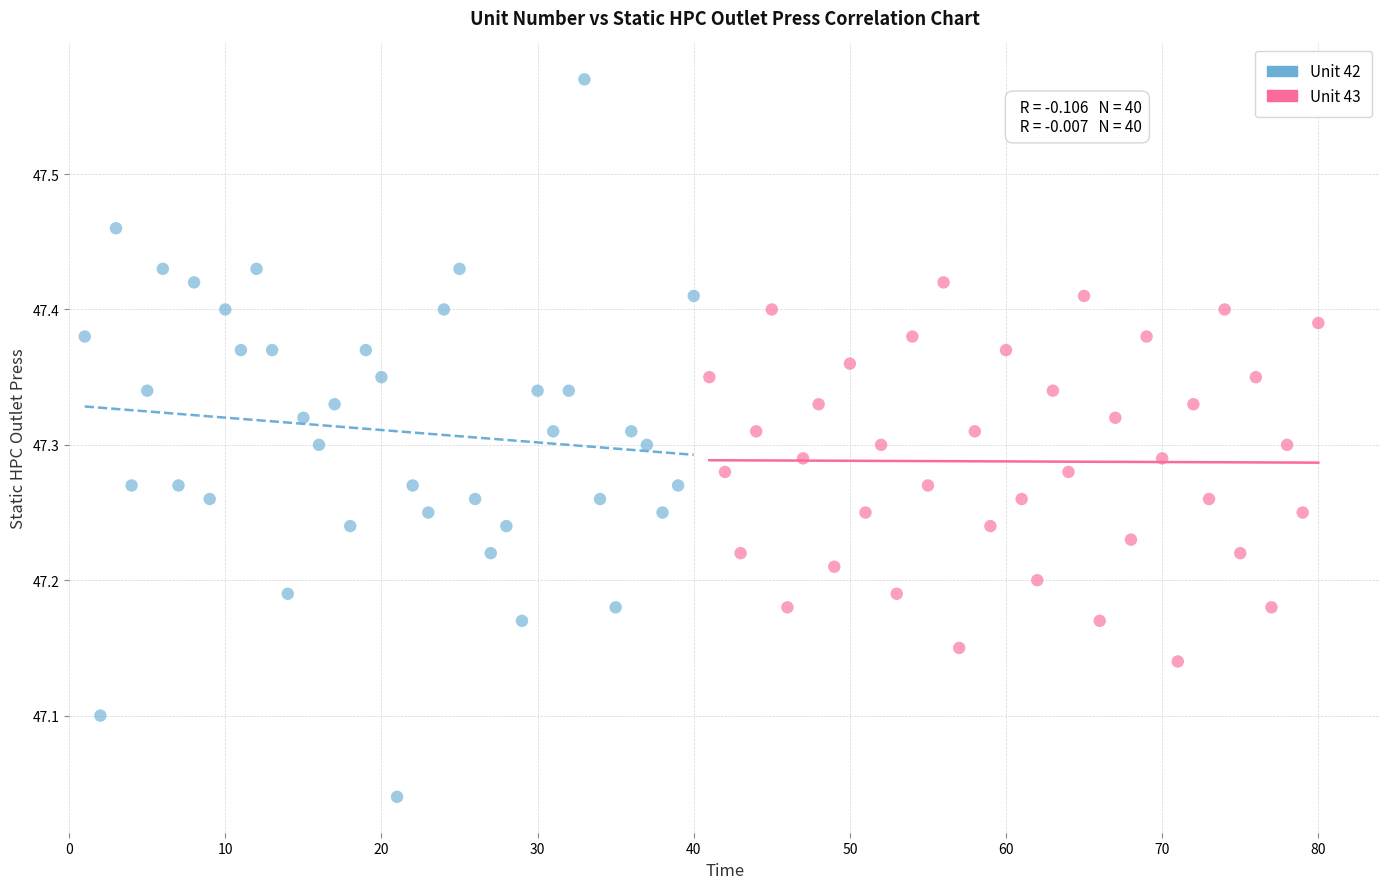

What are all the series names shown in the legend?

Unit 42, Unit 43